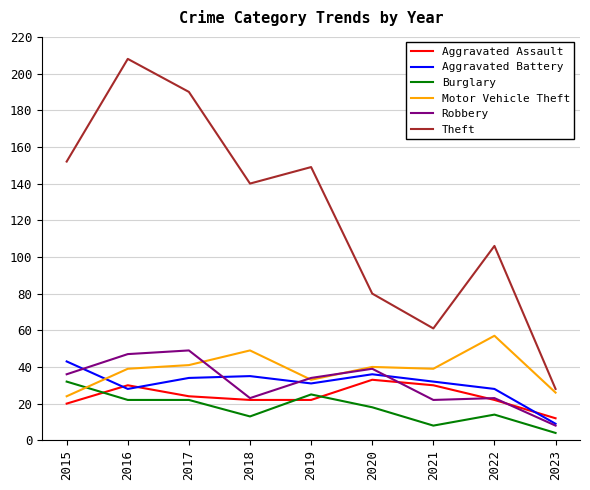

Is it true that Theft equals 106 at 2022?

True